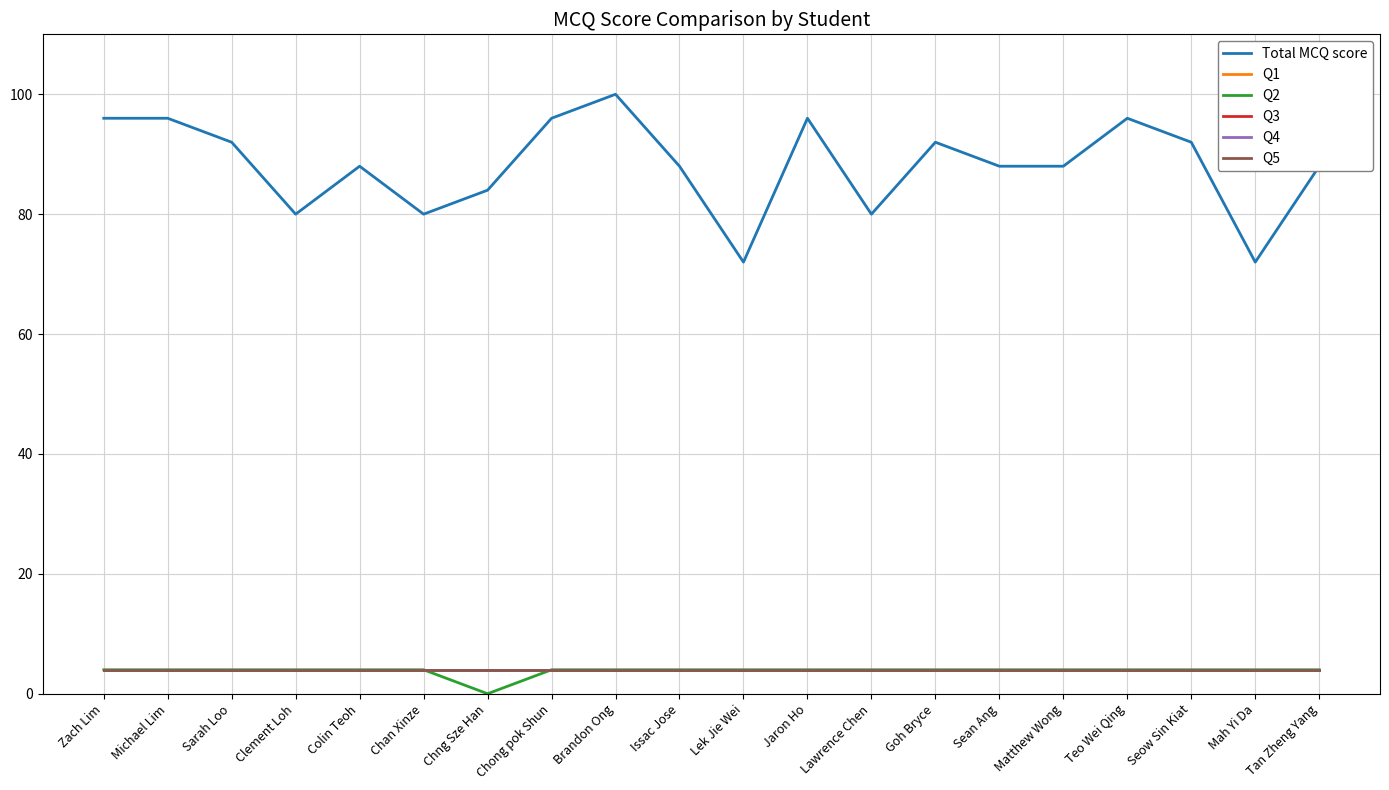

True or false: Q3 and Q1 cross at least once.

False